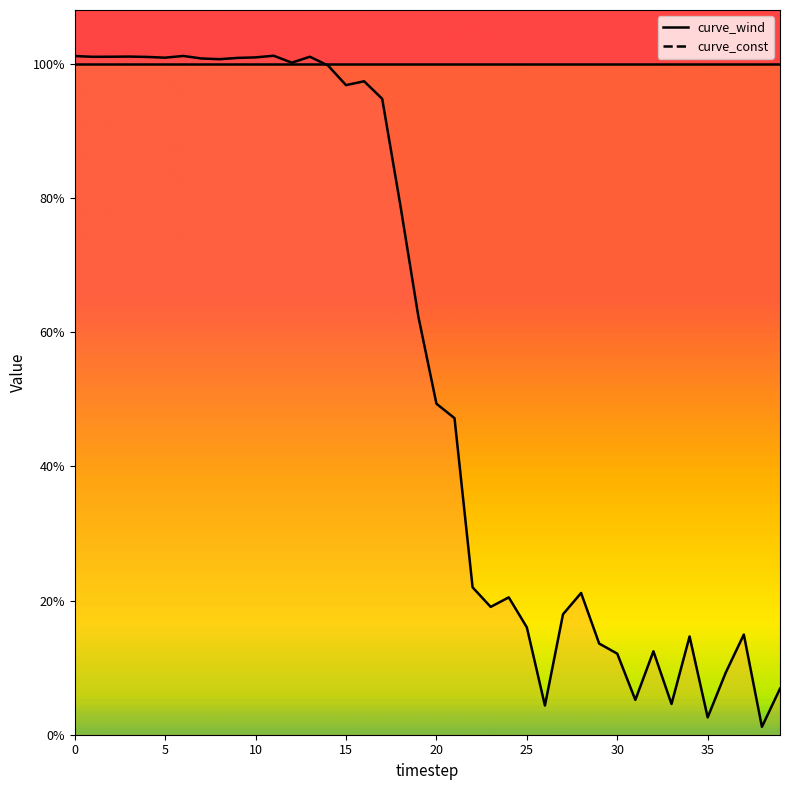

The value at 16 is 1.0. True or false?

True